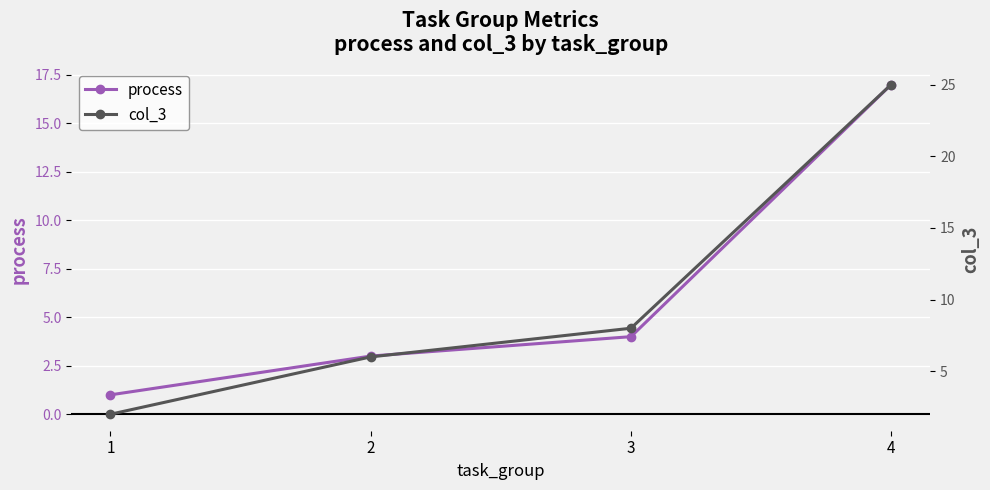

Does the chart display data point markers on the line(s)?

Yes